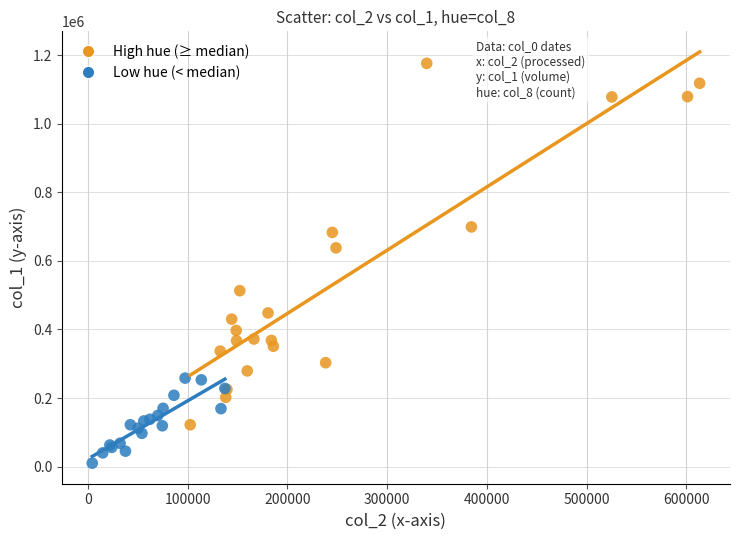

Which series contains the highest Y value?

High hue (≥ median)